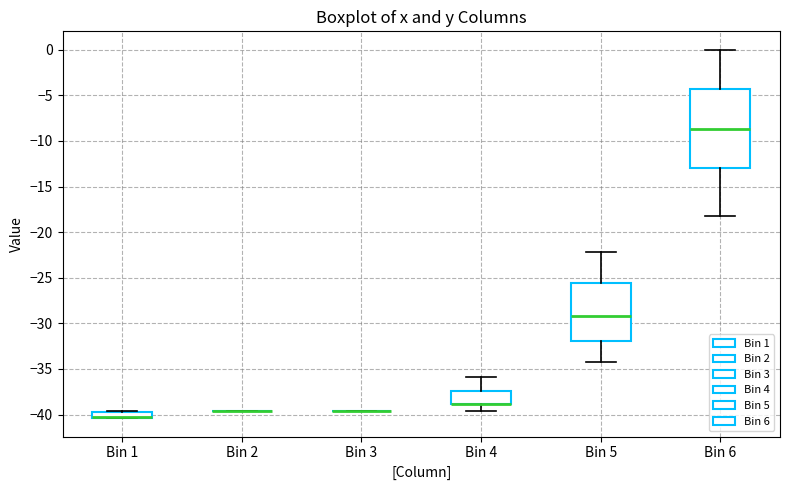

Where does the upper whisker of the box for Bin 4 end on the y-axis? The values are not printed on the chart, so give them approximately, as read against the axis.

-36.0